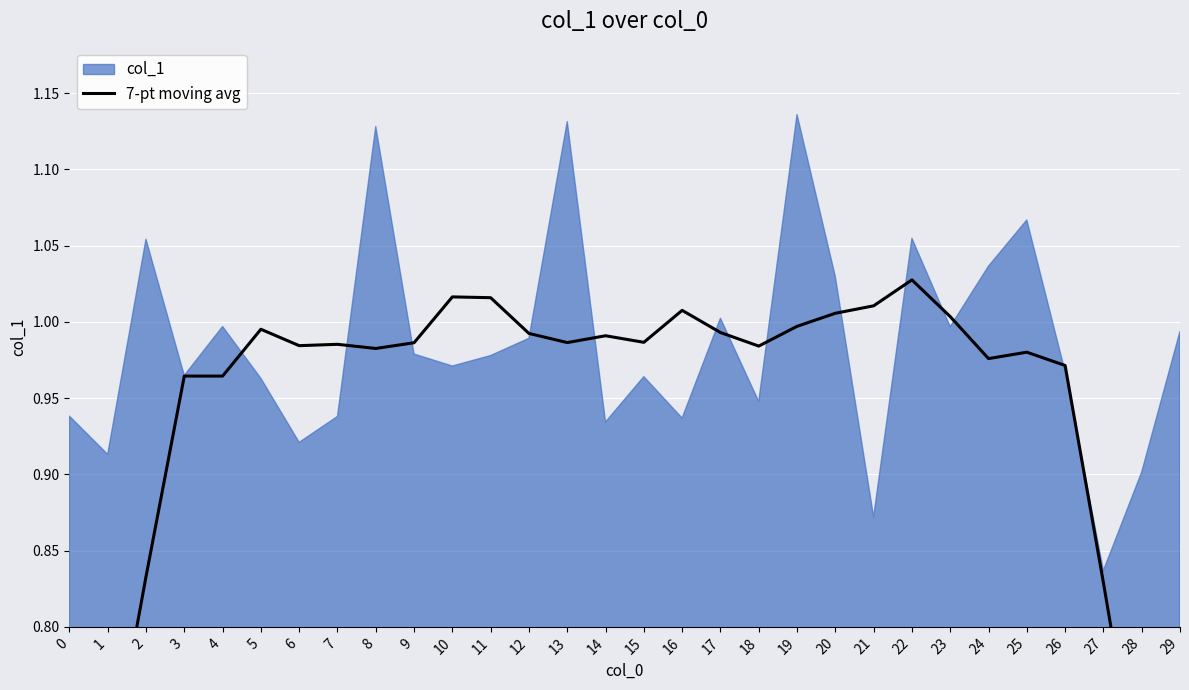

Is it true that the value at 23 is 1.0?

True